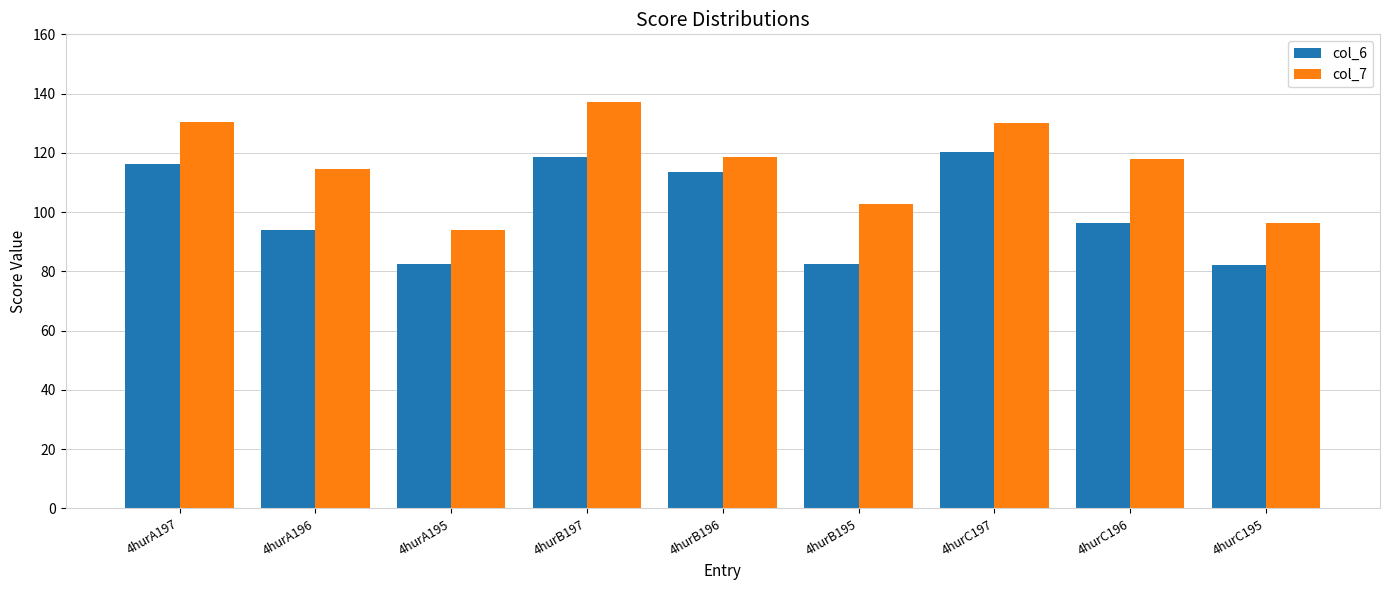

Are the bars horizontal?

No